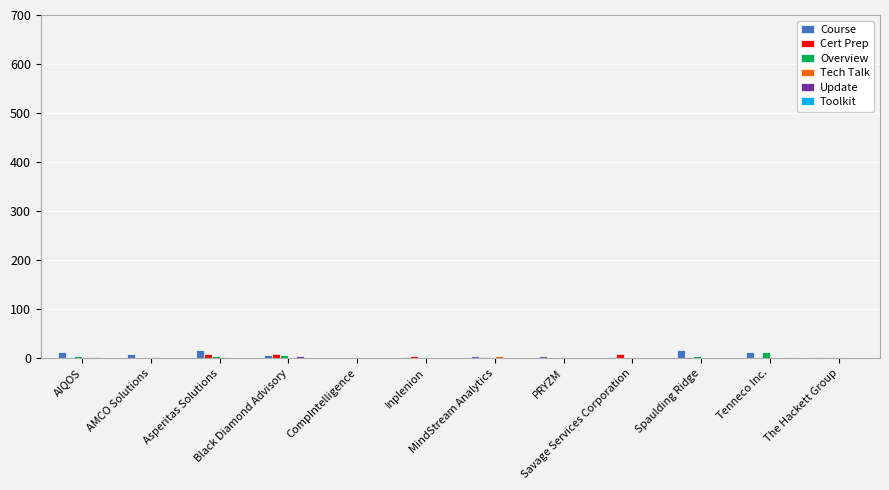

What is the greatest value displayed?

17